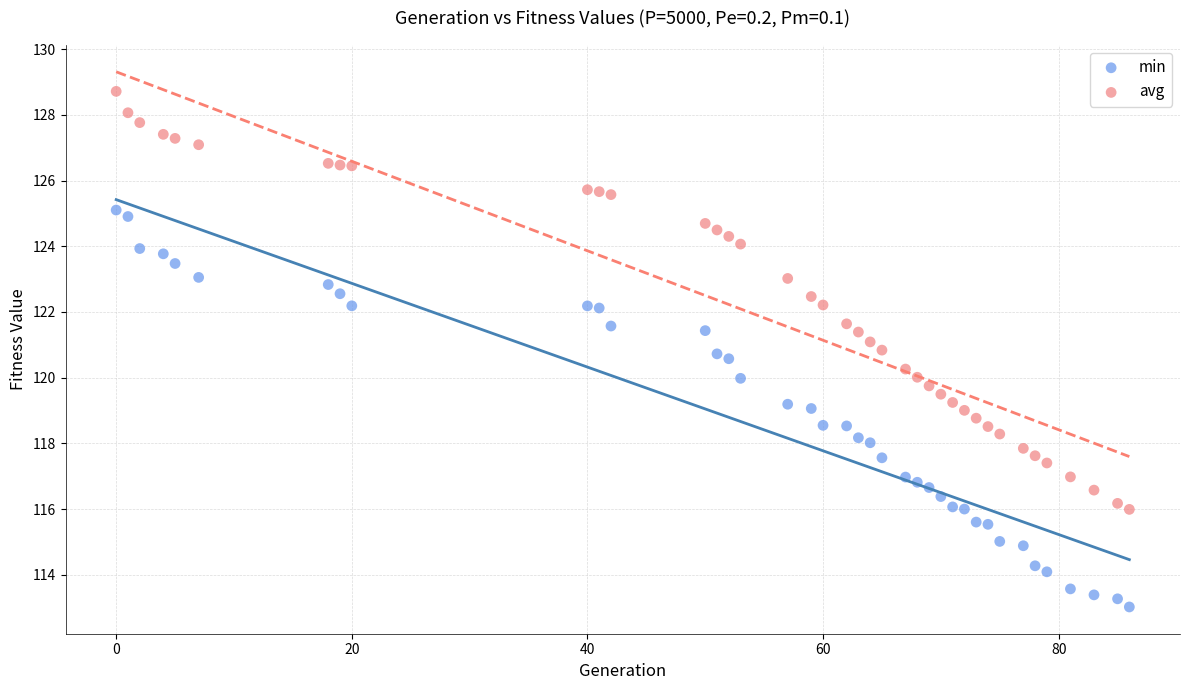

Which series has the largest Y range (max minus min)?

avg